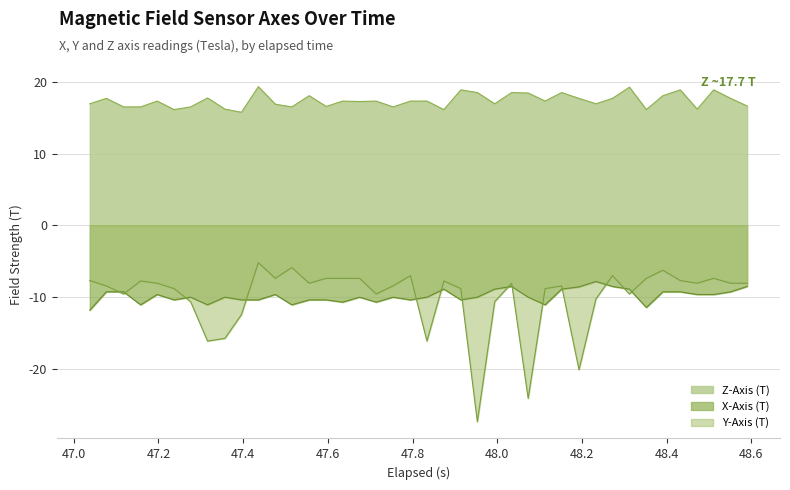

List the series in order of their peak value, highest first.

Z-Axis (T), Y-Axis (T), X-Axis (T)